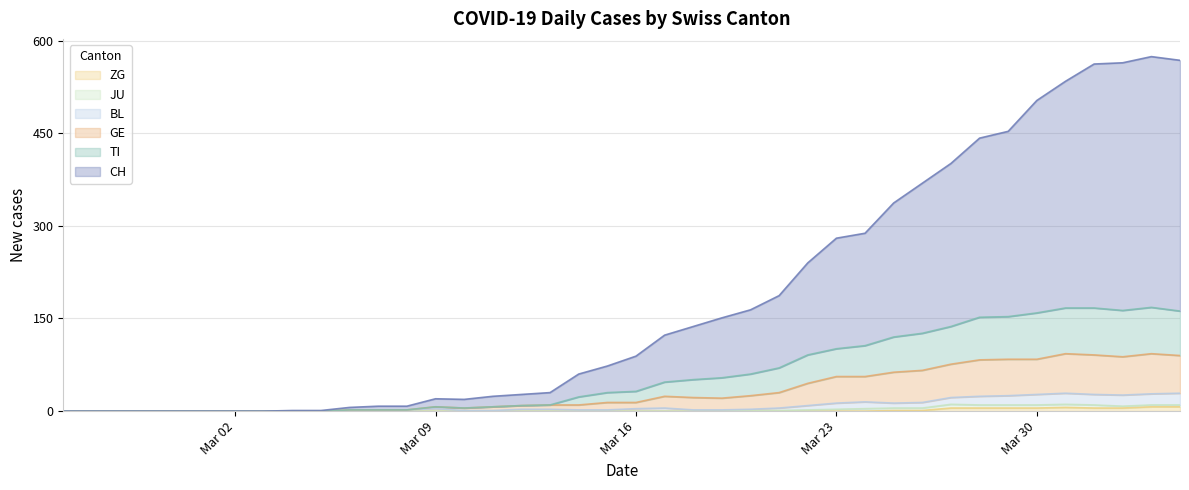

How many interior local valleys does the GE series have?

3